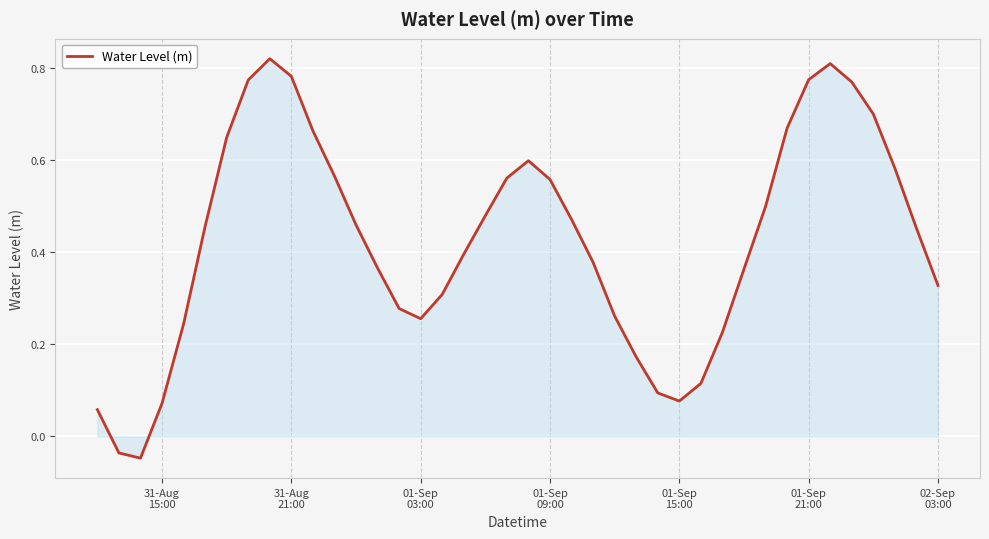

What is the difference between the maximum and minimum values?

0.9